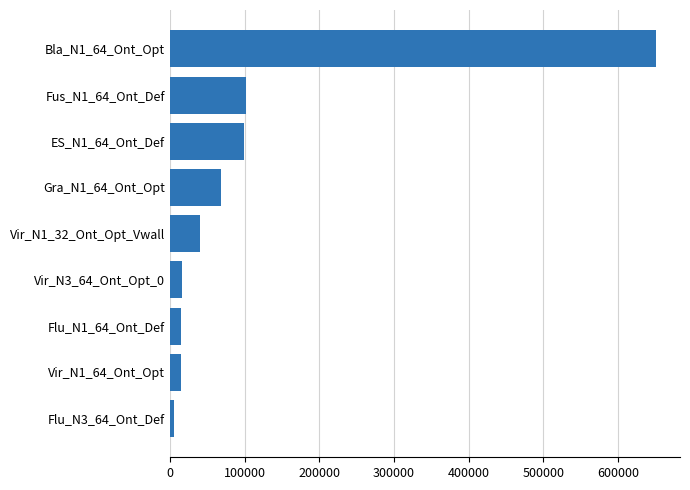

What is the greatest value displayed?

650305